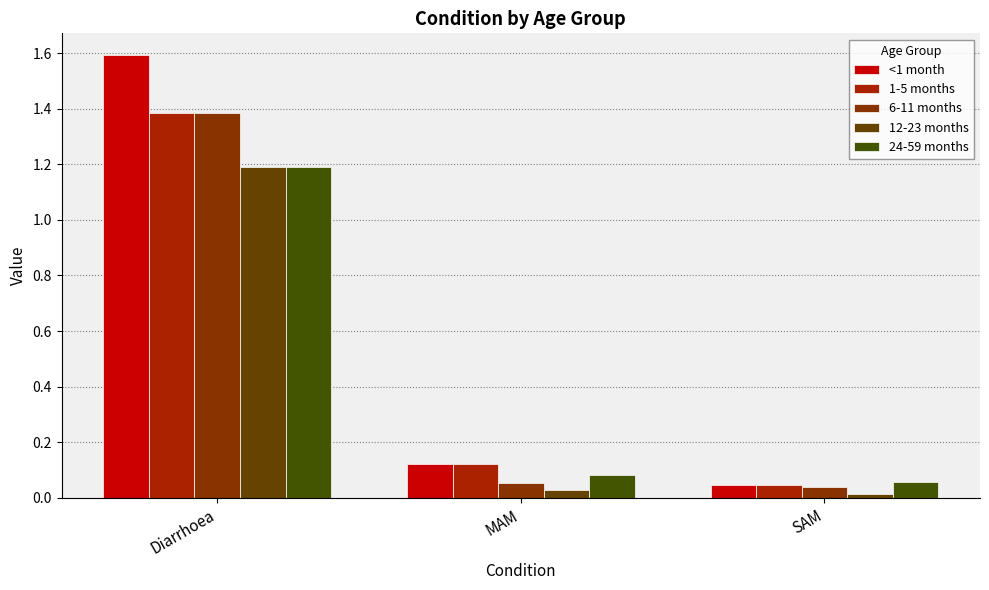

Which category has the lowest value in the 12-23 months series?

SAM